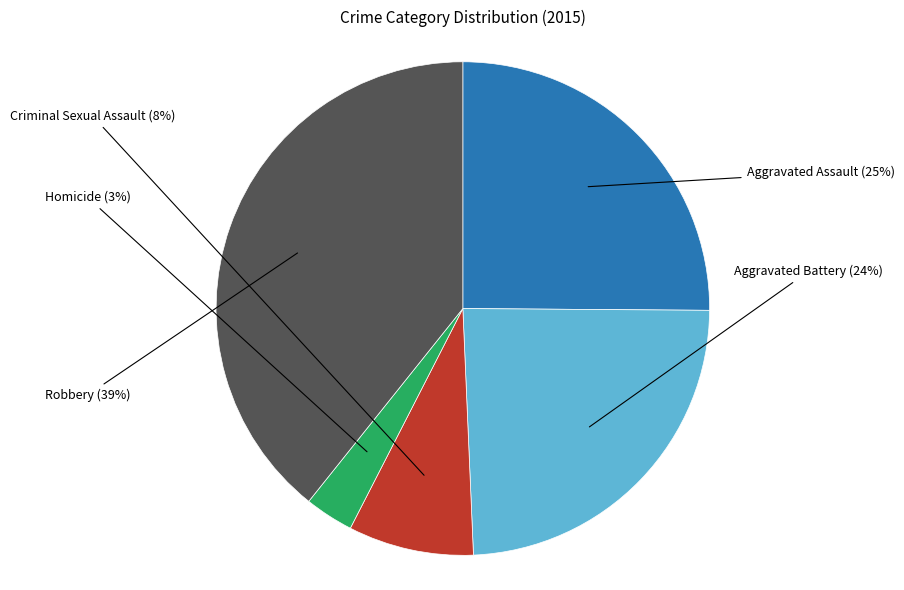

Is Homicide the majority of the pie?

No